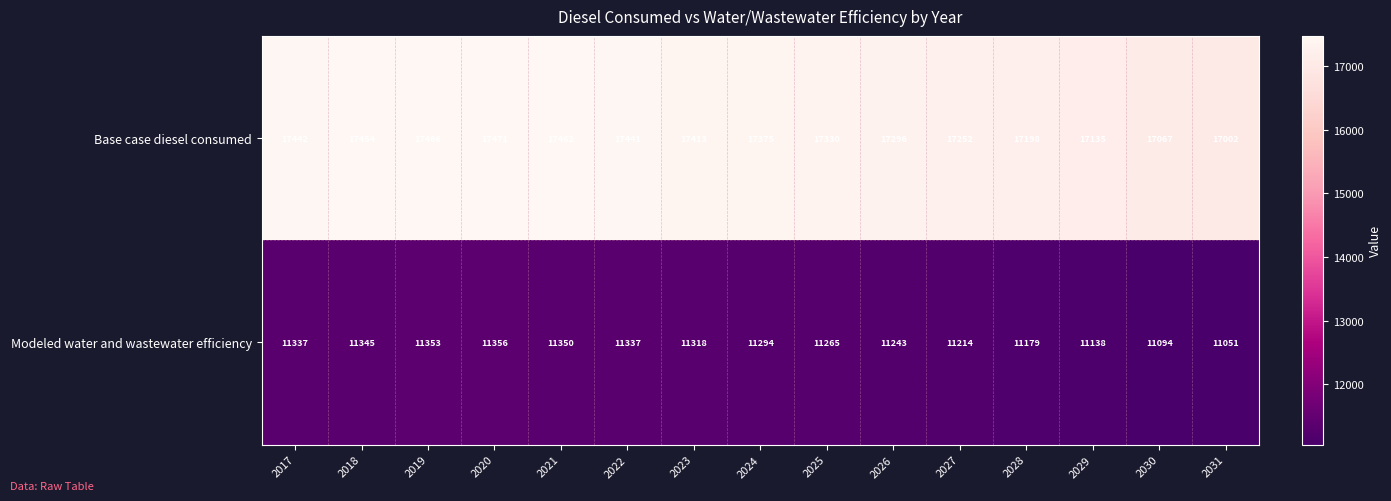

List the series in order of their overall mean, highest first.

Base case diesel consumed, Modeled water and wastewater efficiency